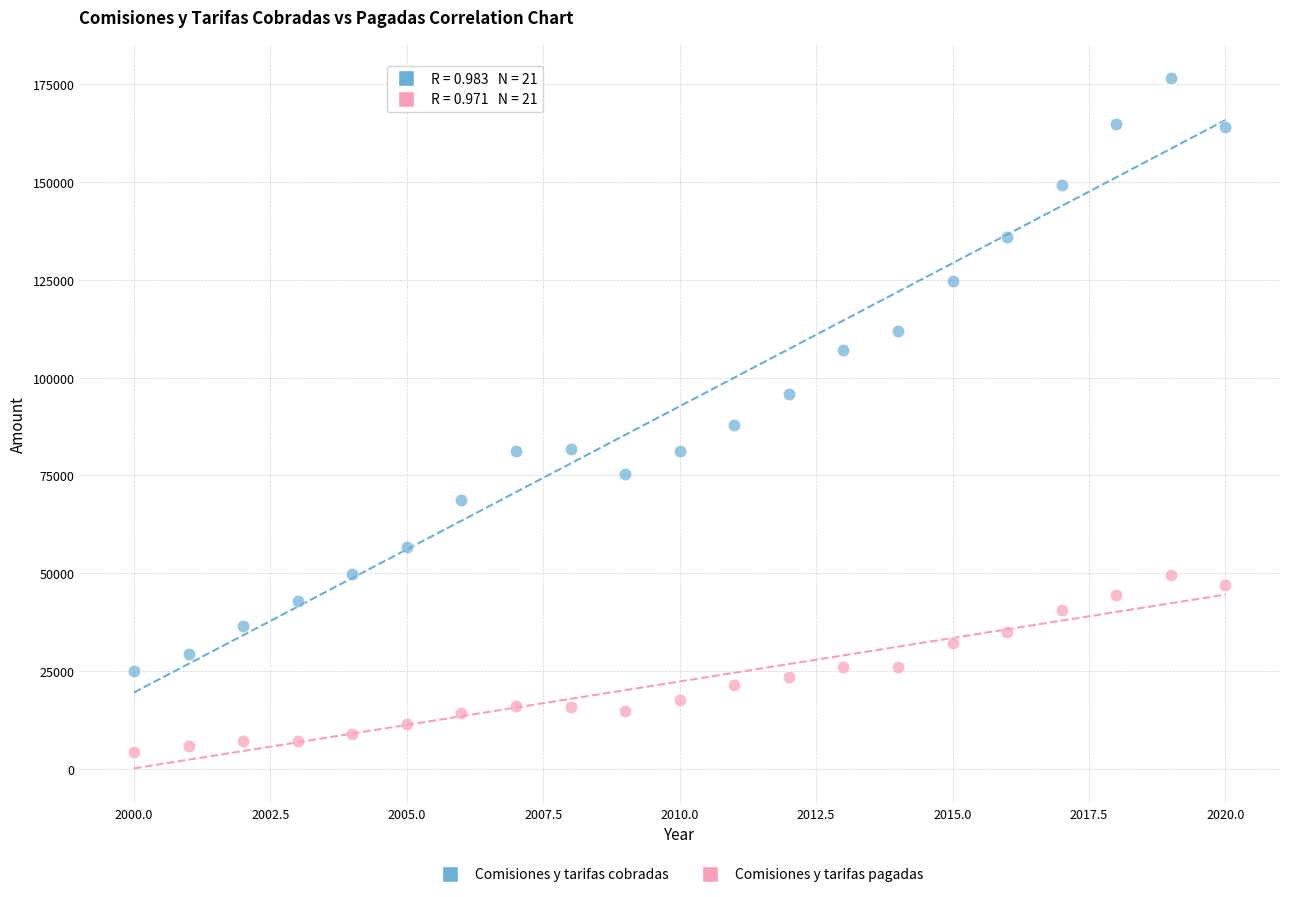

Which series contains the highest Y value?

Comisiones y tarifas cobradas